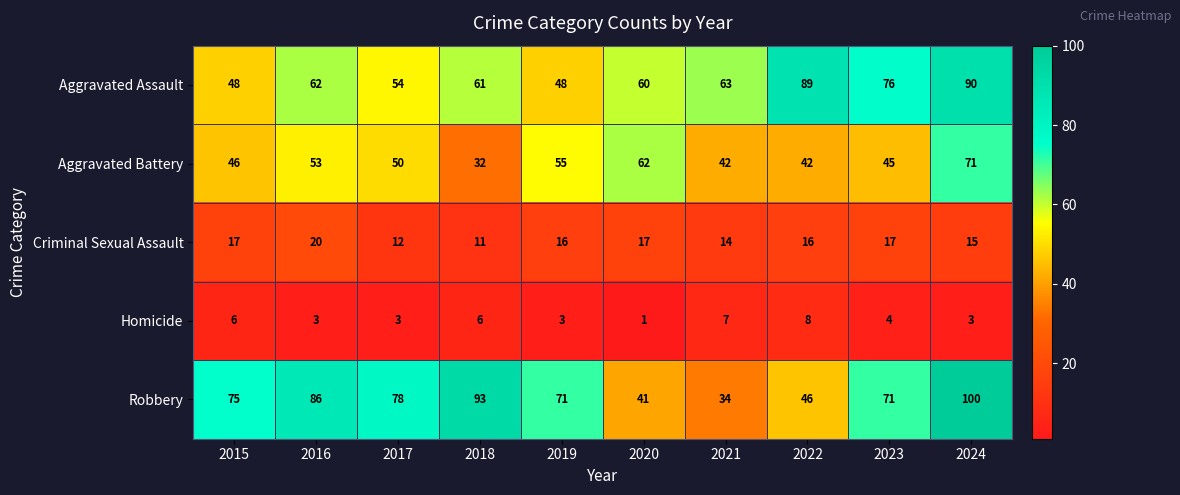

Which series has the largest total across all categories?

Robbery